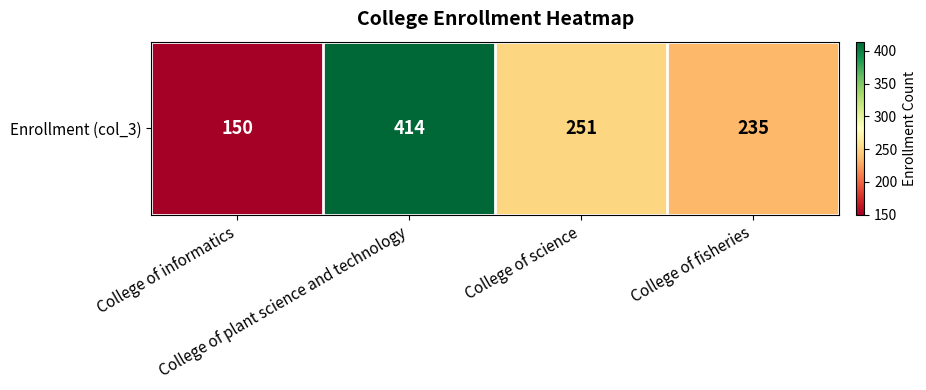

List the labels in order of value, smallest first.

College of informatics, College of fisheries, College of science, College of plant science and technology